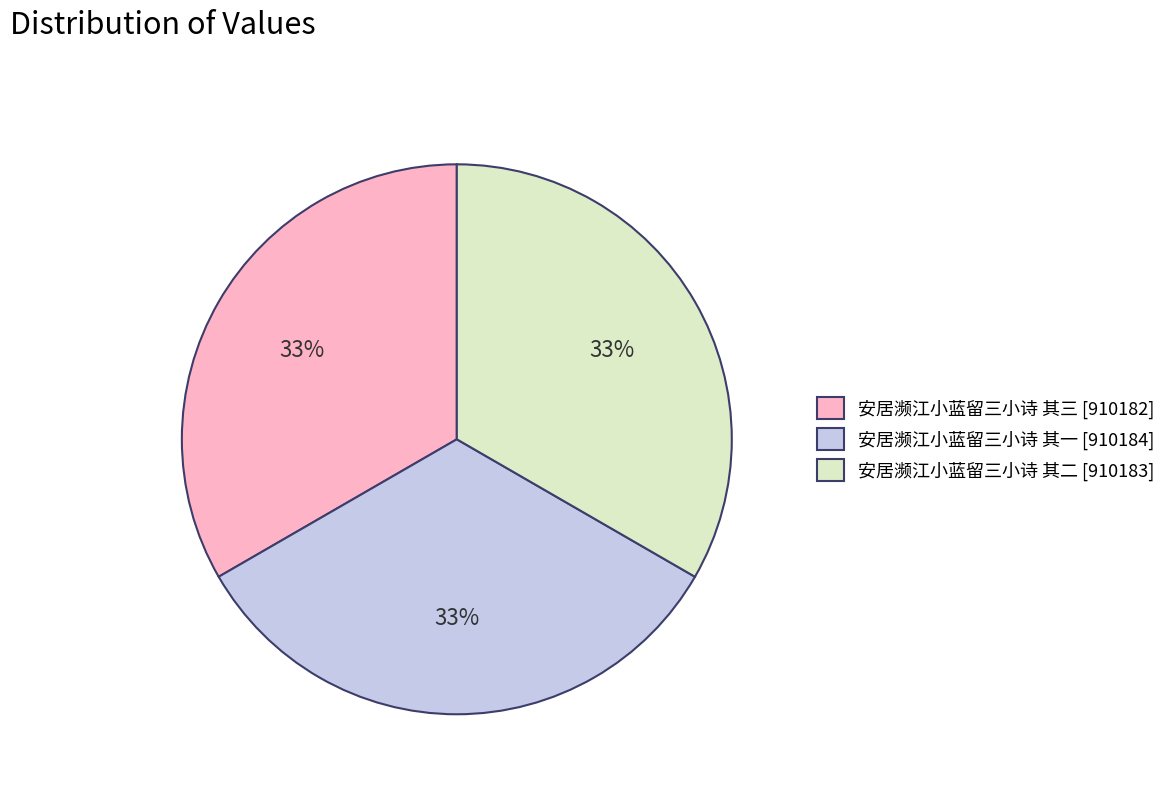

How many slices are in this pie chart?

3